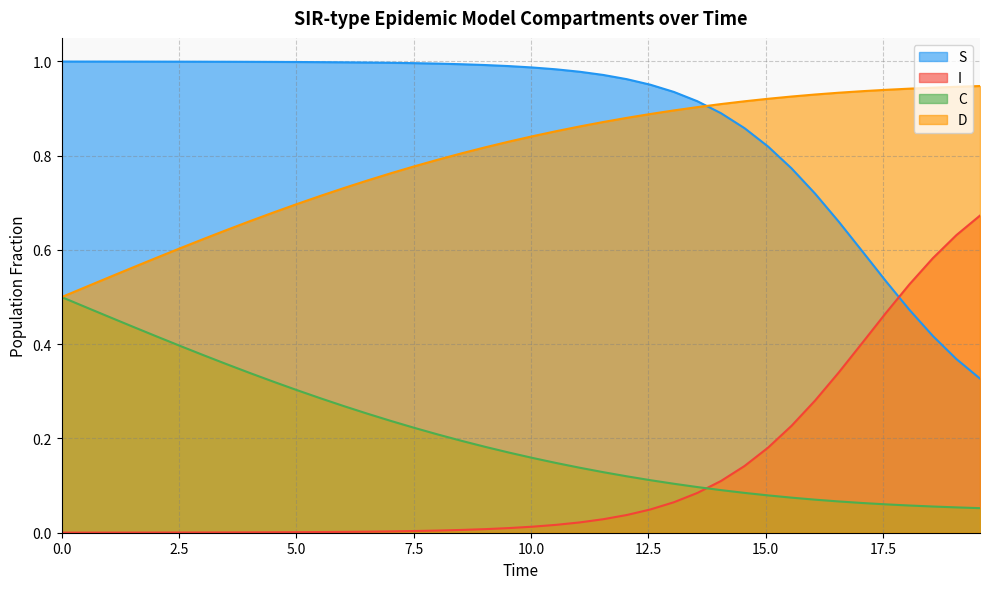

How many times do I and S cross each other?

1